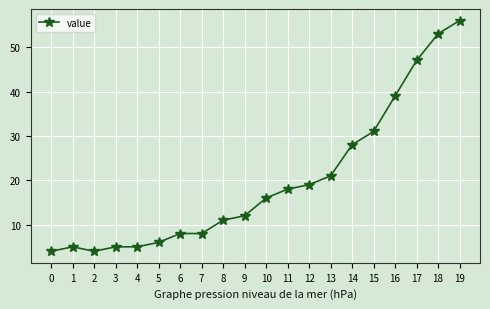

True or false: the data shows 75 at 17.

False